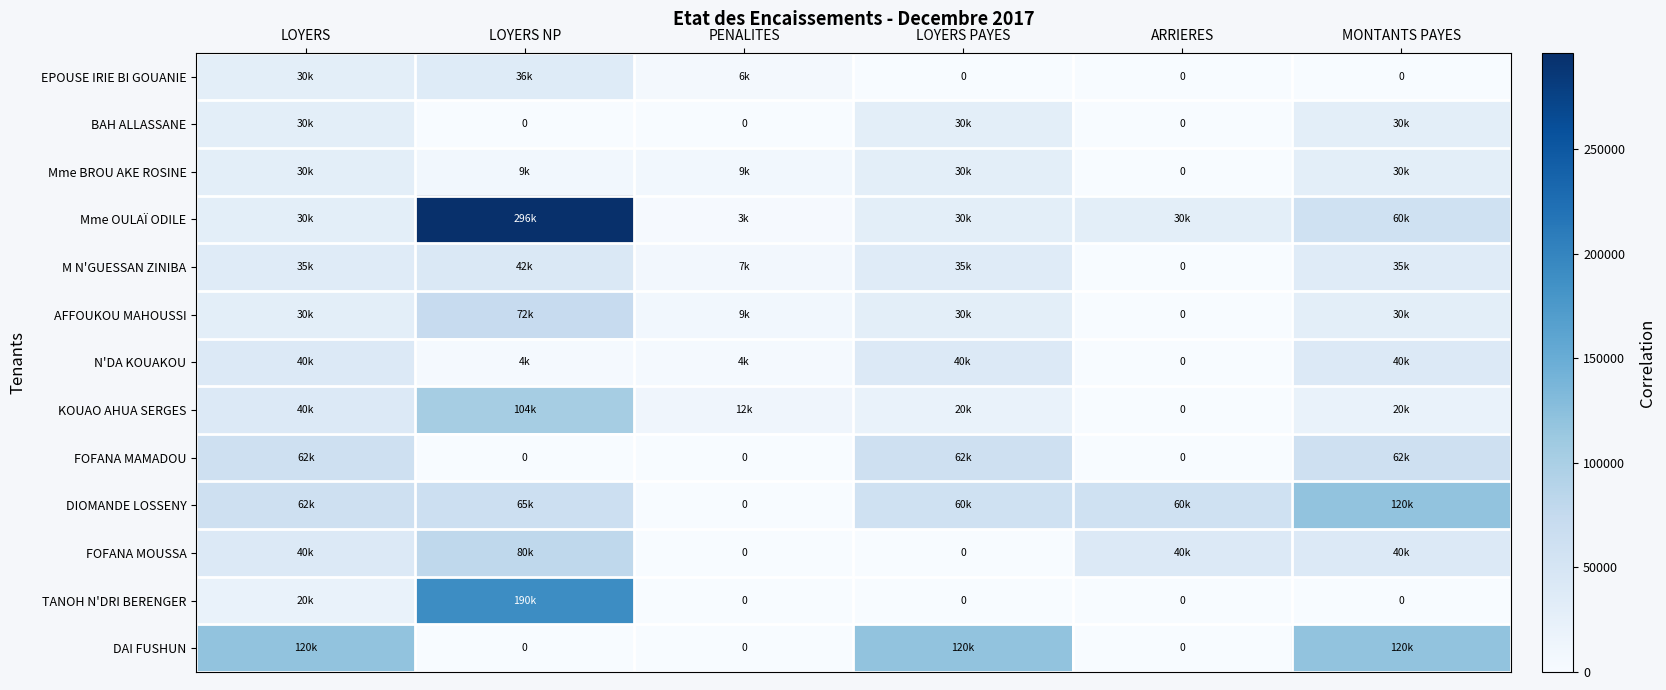

How many series are shown in this chart?

13